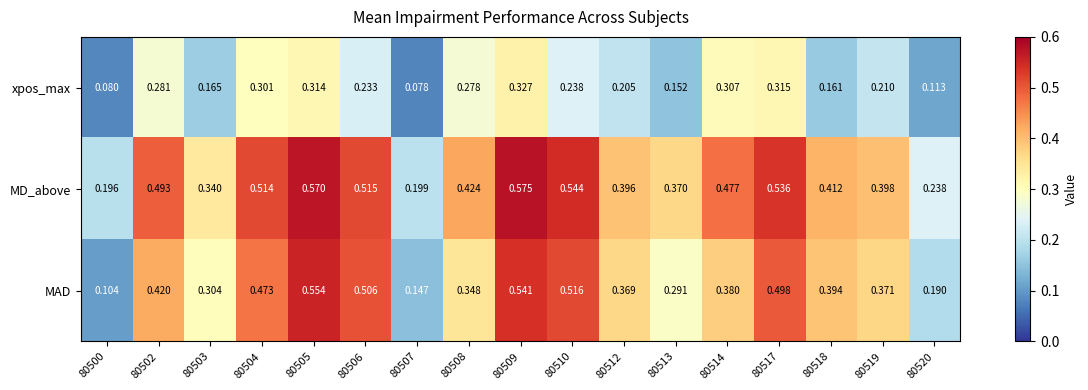

Which series has the widest spread of values?

MAD